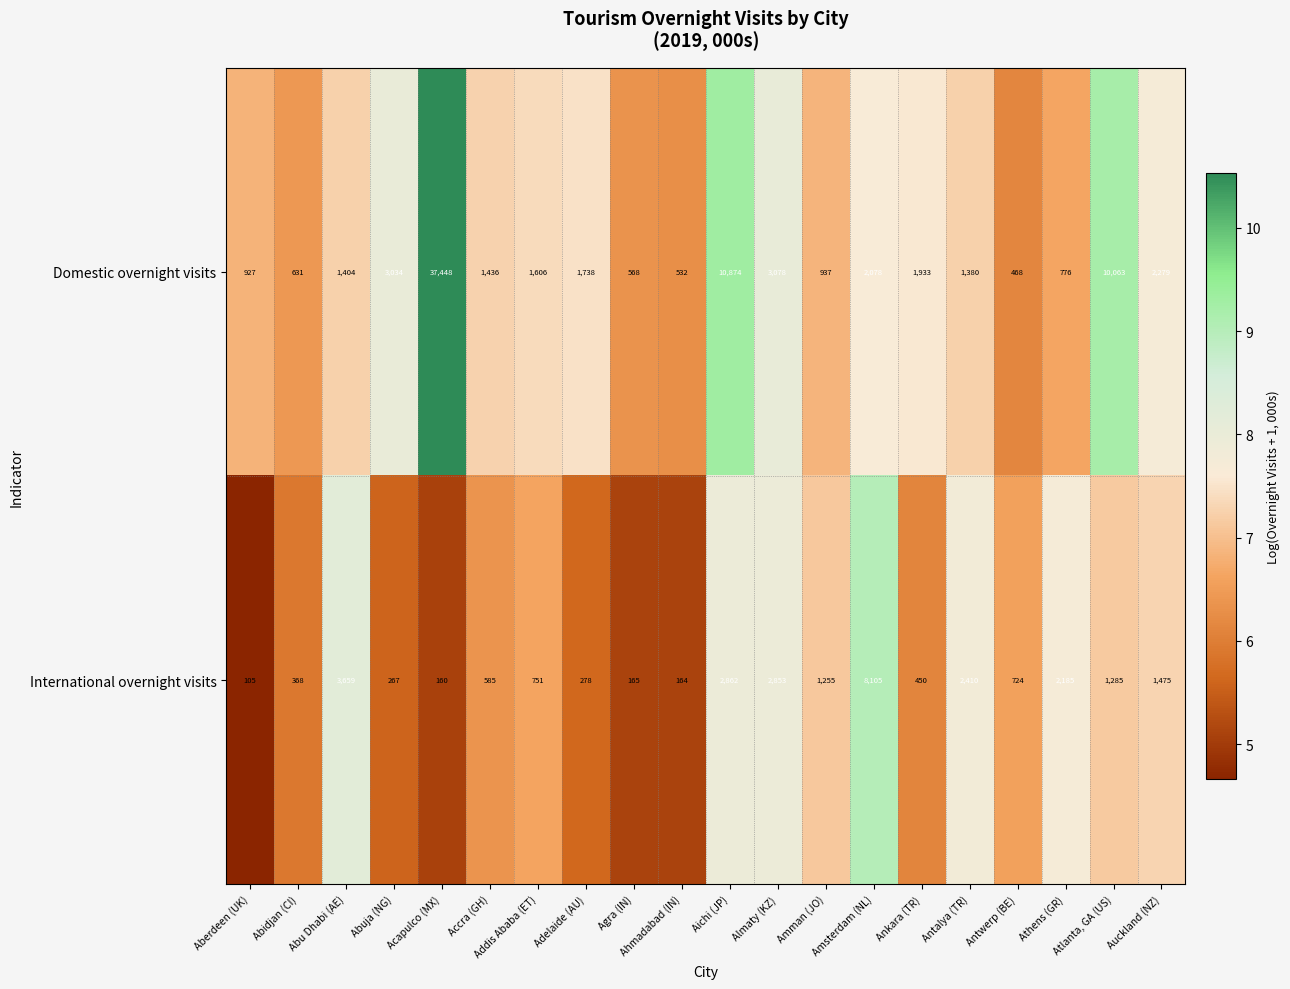

Which series has the widest spread of values?

Domestic overnight visits